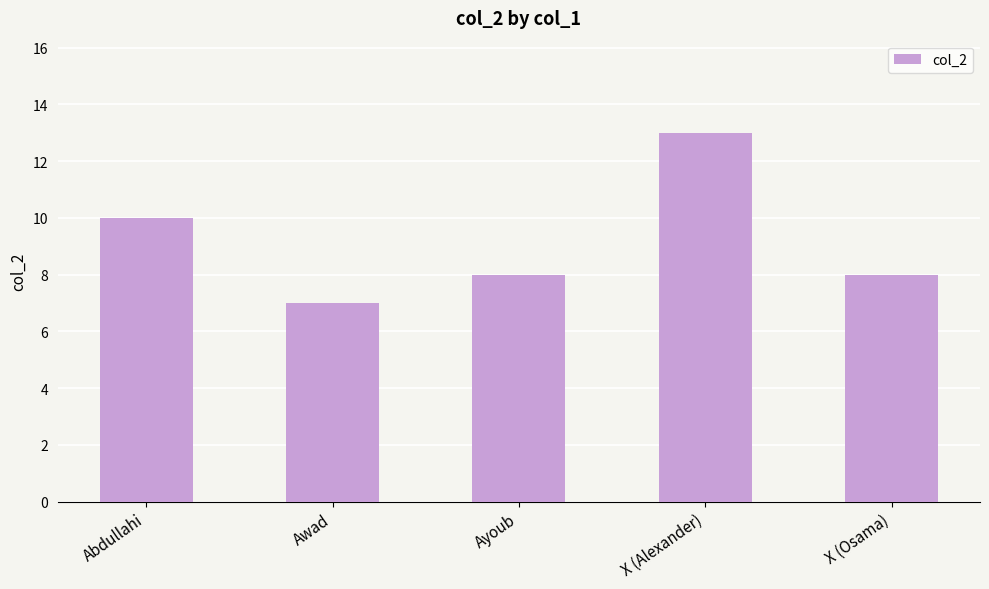

At which category does the chart reach its peak across all series?

X (Alexander)